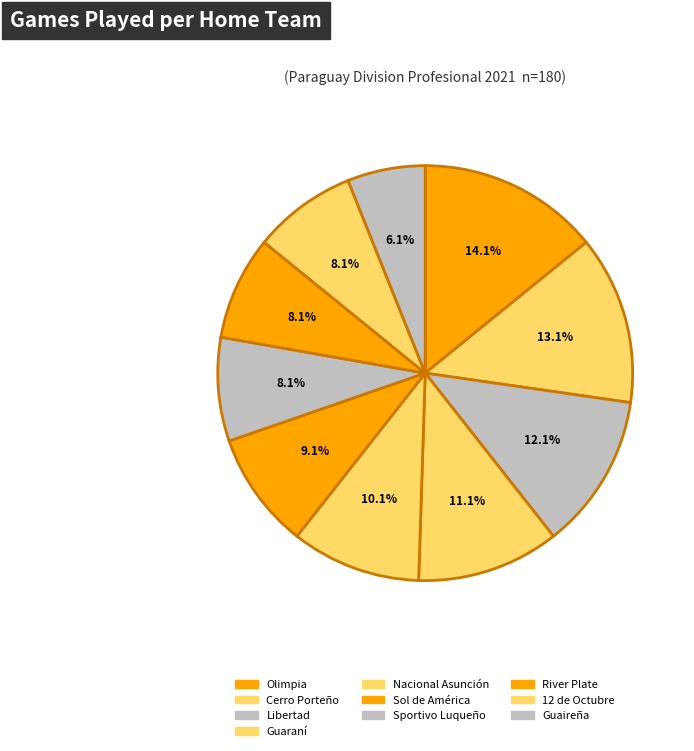

How many slices are in this pie chart?

10